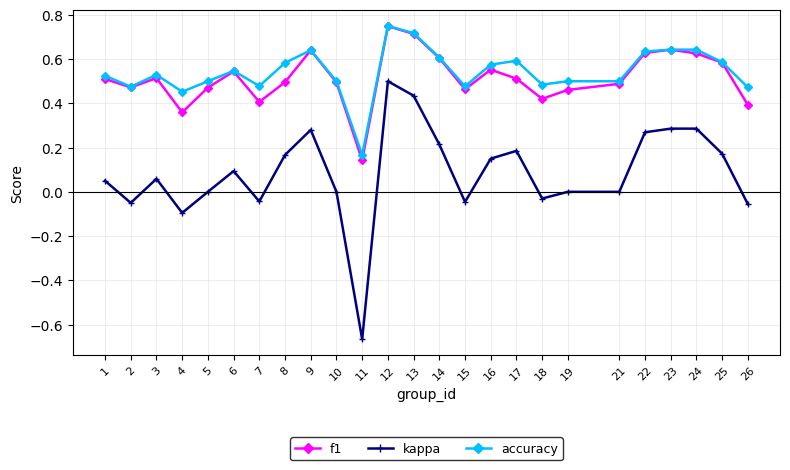

The kappa series shows 0.0 at 10. True or false?

True